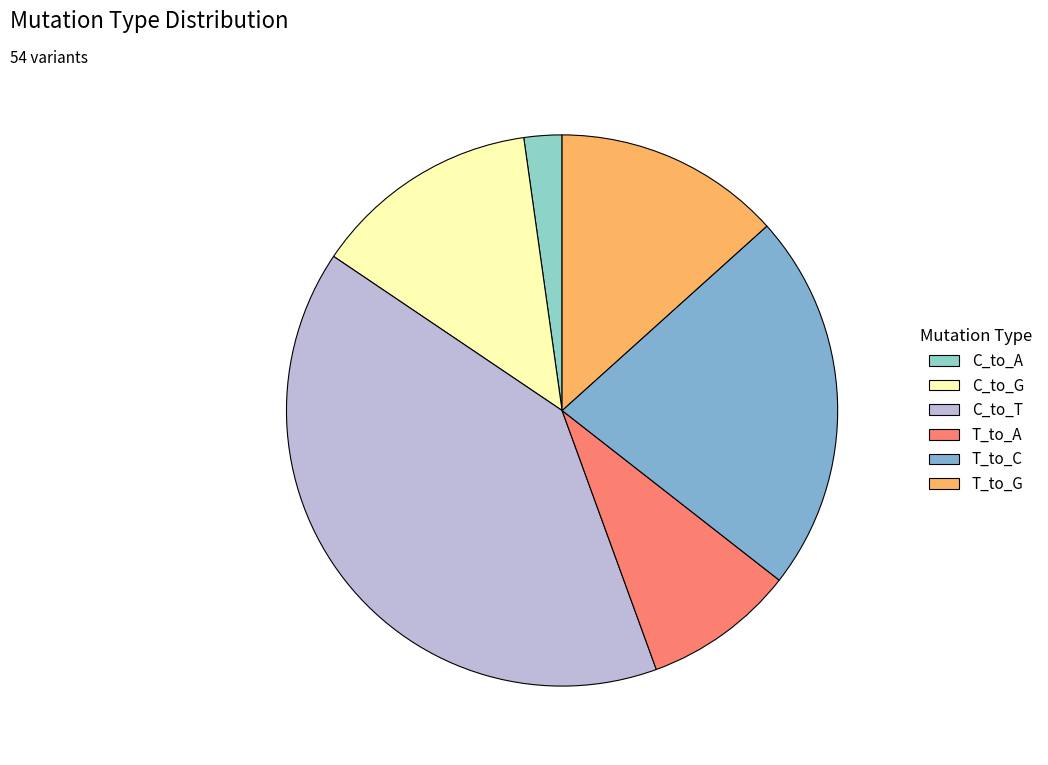

To the nearest percent, what portion does C_to_T represent?

40%